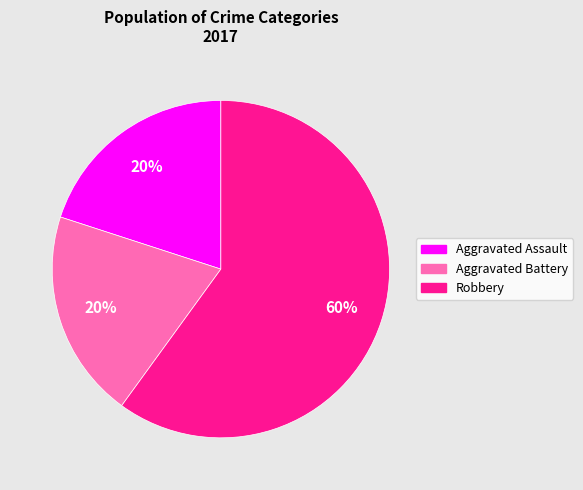

True or false: Aggravated Assault accounts for 33% of the total.

False